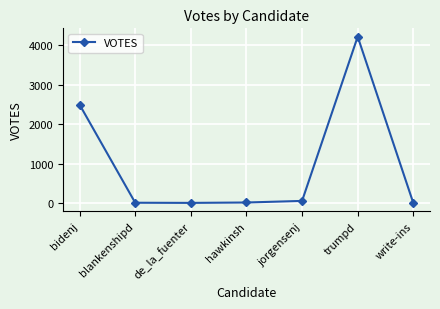

What is the difference between the maximum and minimum values?

4216